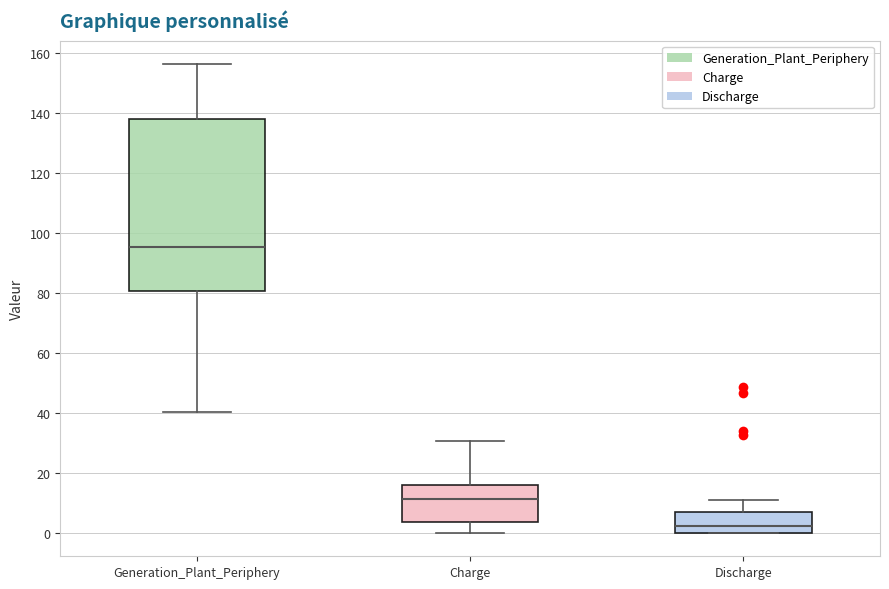

Which box's median line is the lowest?

Discharge